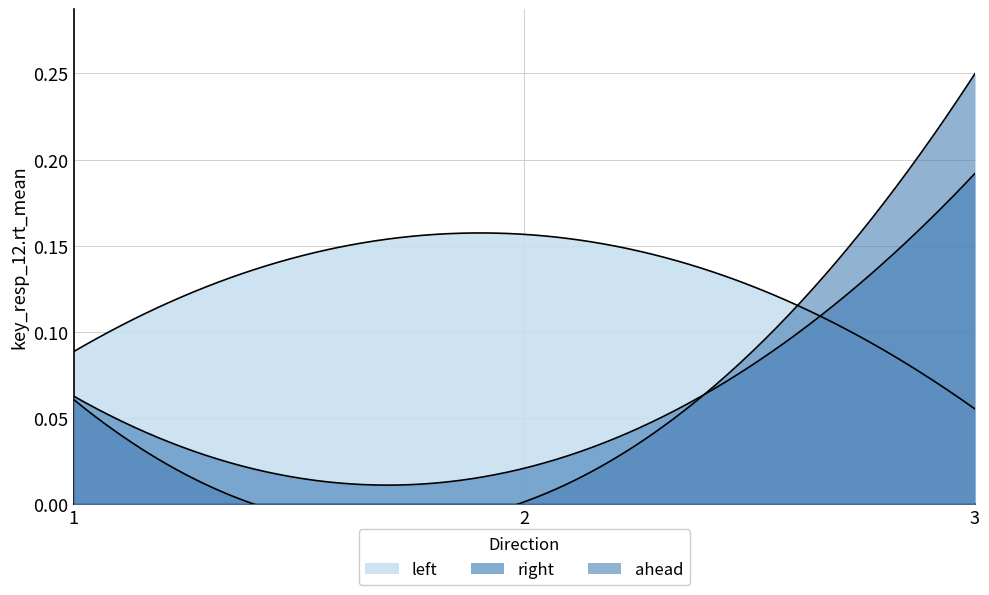

Reading right to left, extract all data points from this chart.

left: 3=0.1	2=0.2	1=0.1
right: 3=0.2	2=0.0	1=0.1
ahead: 3=0.2	2=0.0	1=0.1